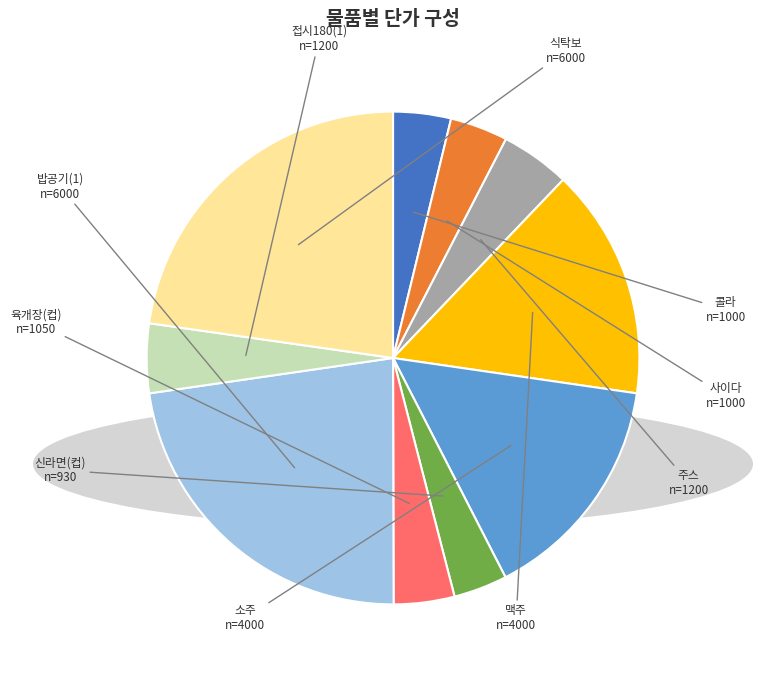

Does any single category account for the majority?

No